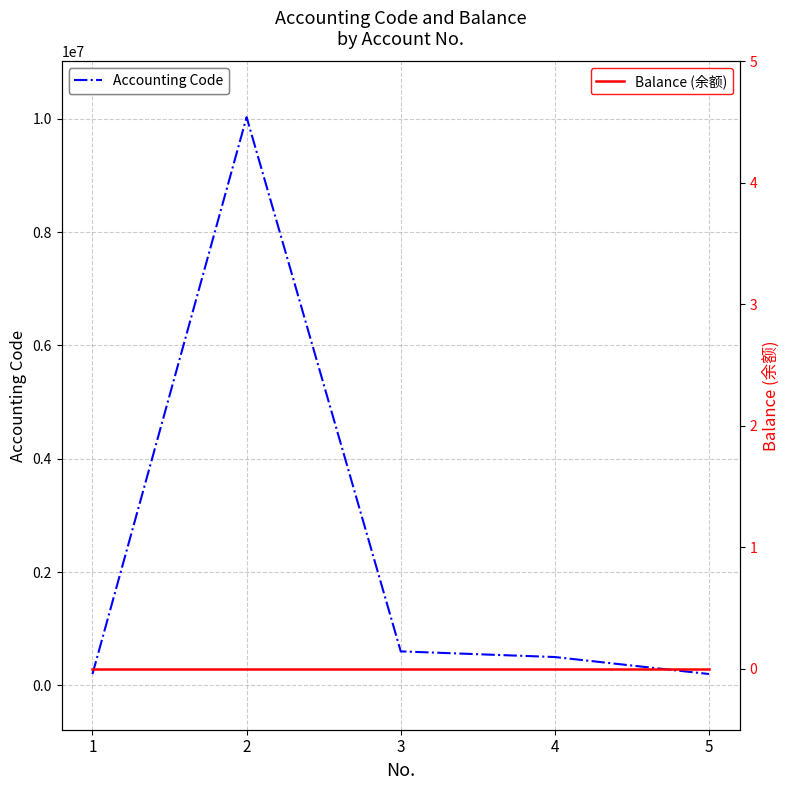

Which category has the highest value across all series?

2